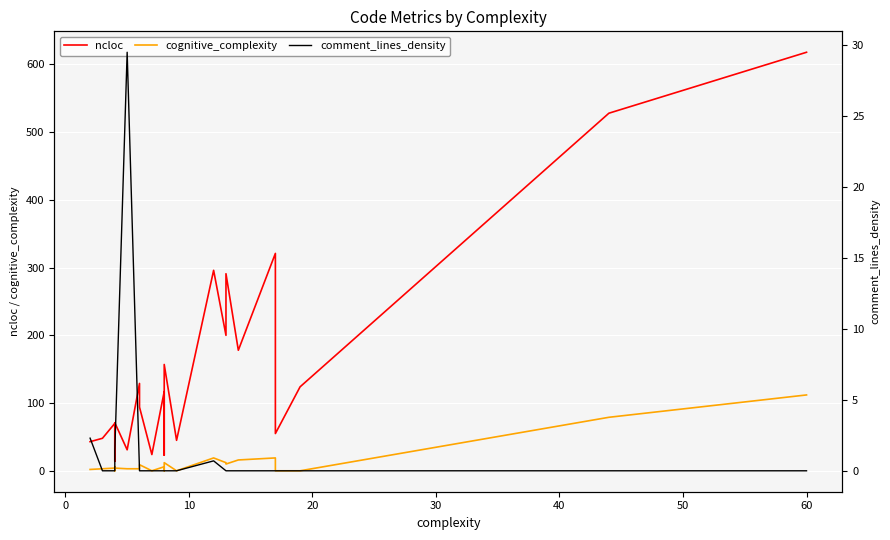

What is the average value of the ncloc series?

158.1